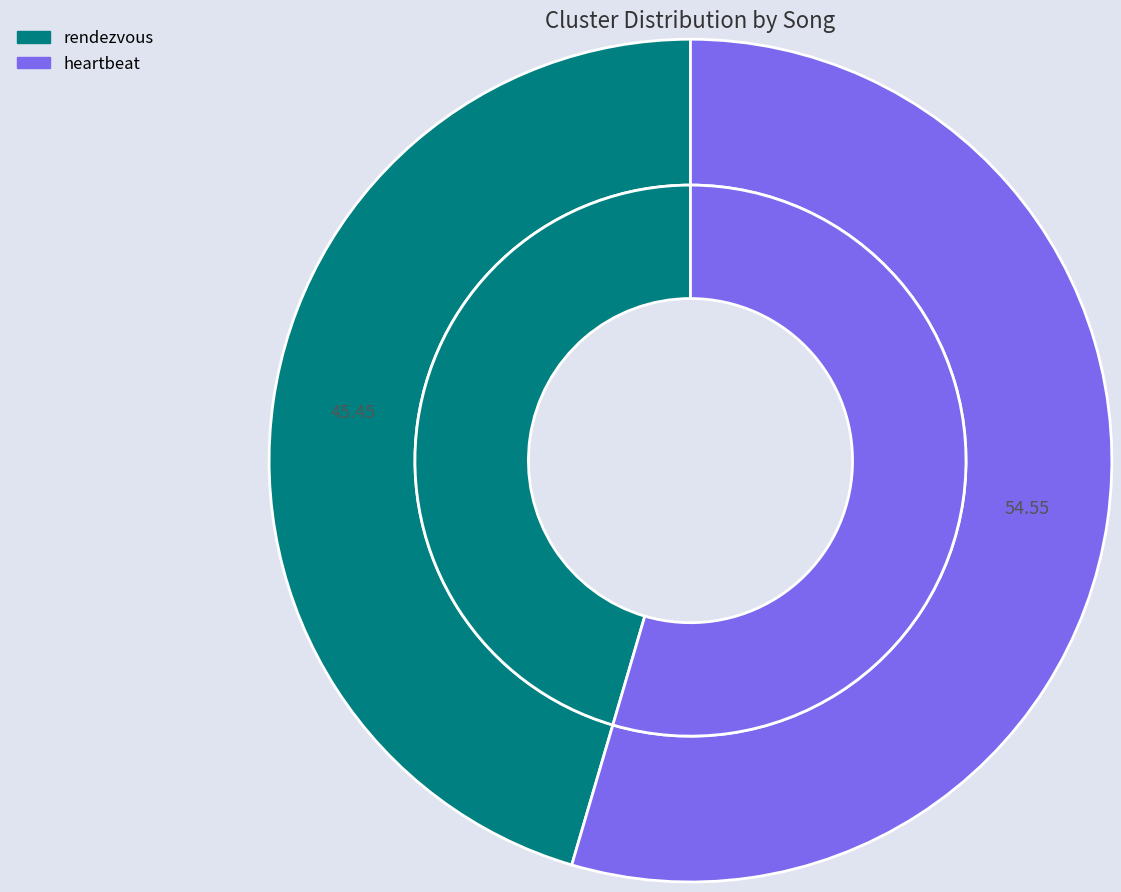

How many segments does this pie chart have?

2